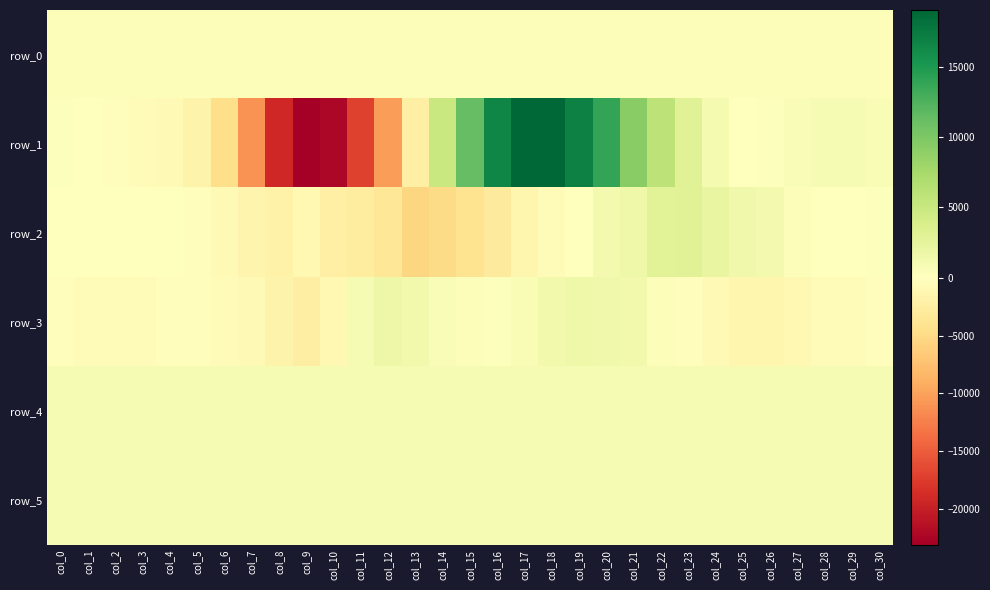

Between col_12 and col_22, which is larger?

col_22